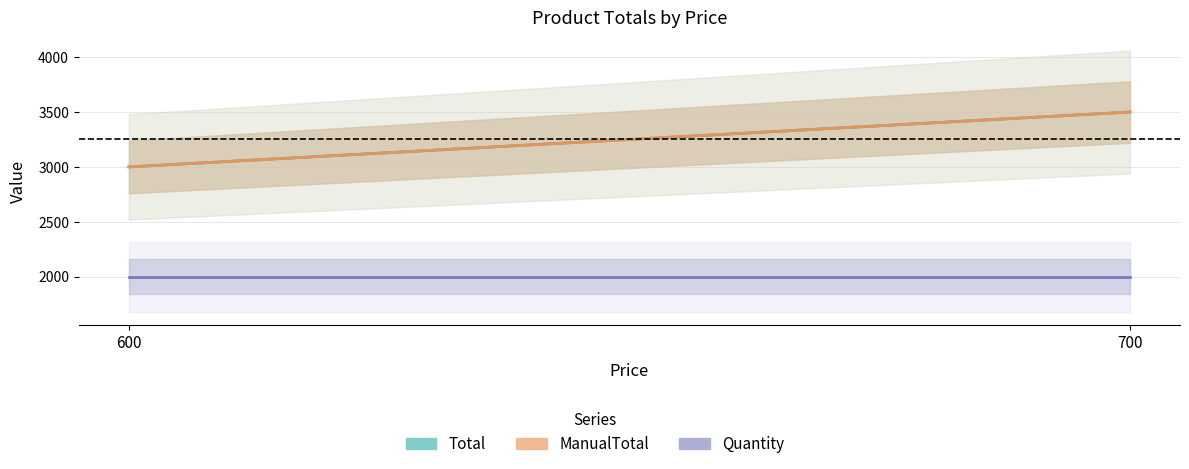

List the series in order of their peak value, lowest first.

Quantity, Total, ManualTotal